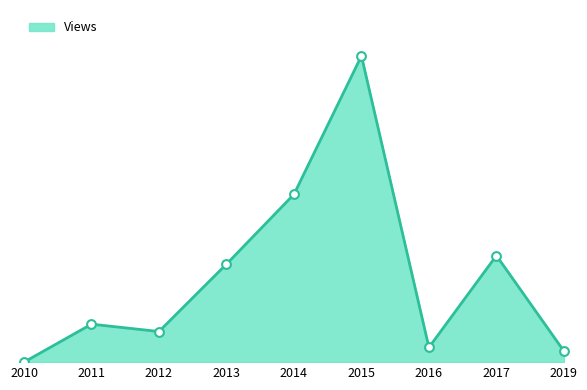

Does the chart have visible grid lines?

No